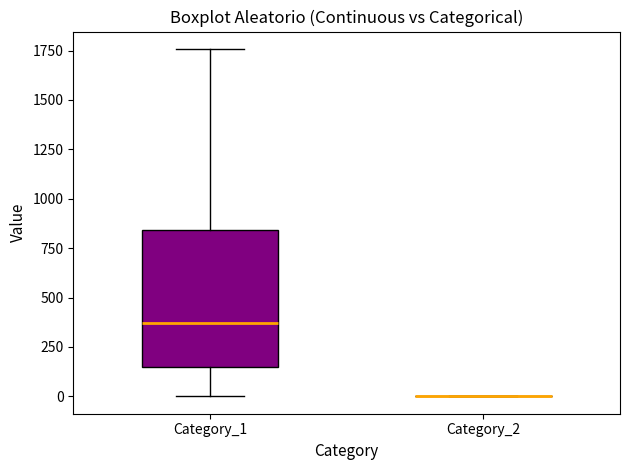

Where is the lower edge of the box for Category_1 on the y-axis? The values are not printed on the chart, so give them approximately, as read against the axis.

150